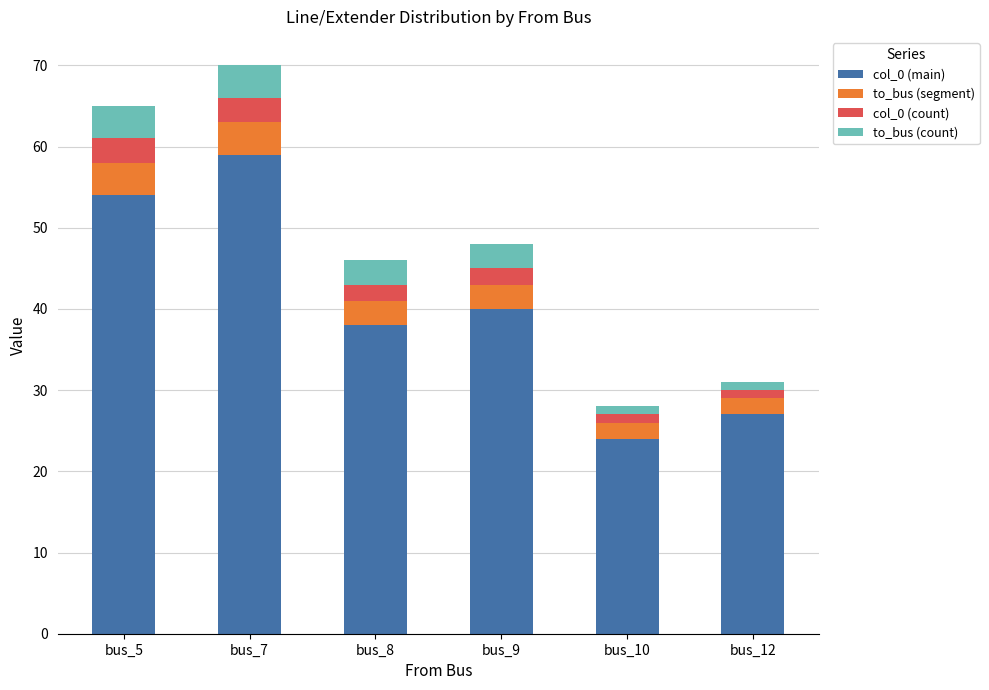

What is the highest value of the col_0 (main) series?

59